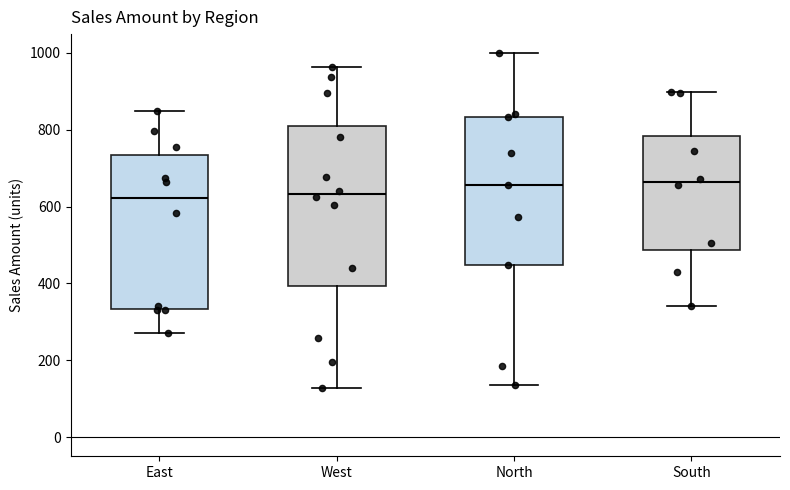

Where does the lower whisker of the box for North end on the y-axis? The values are not printed on the chart, so give them approximately, as read against the axis.

140